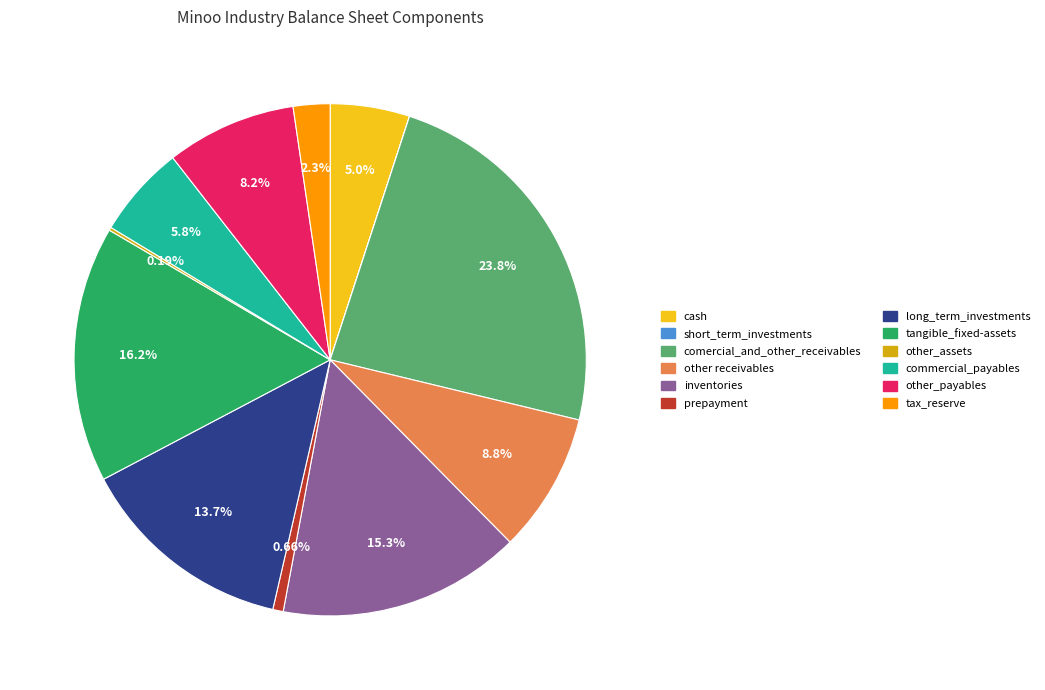

Does cash represent more than half of the total?

No